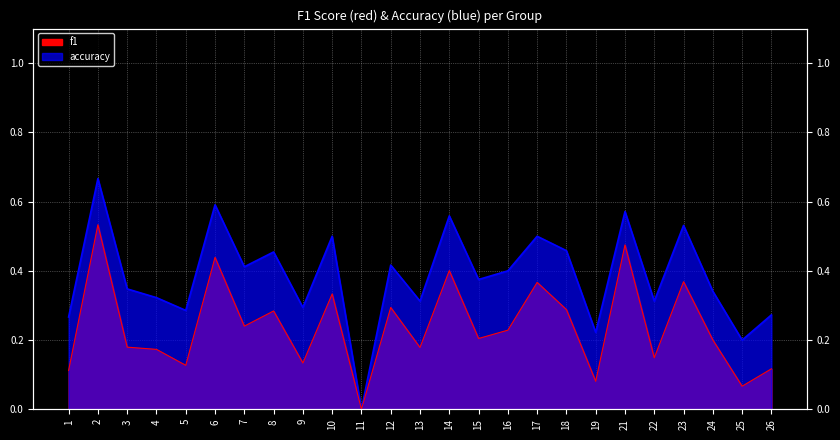

True or false: accuracy has more than 2 points higher than both neighbors.

True